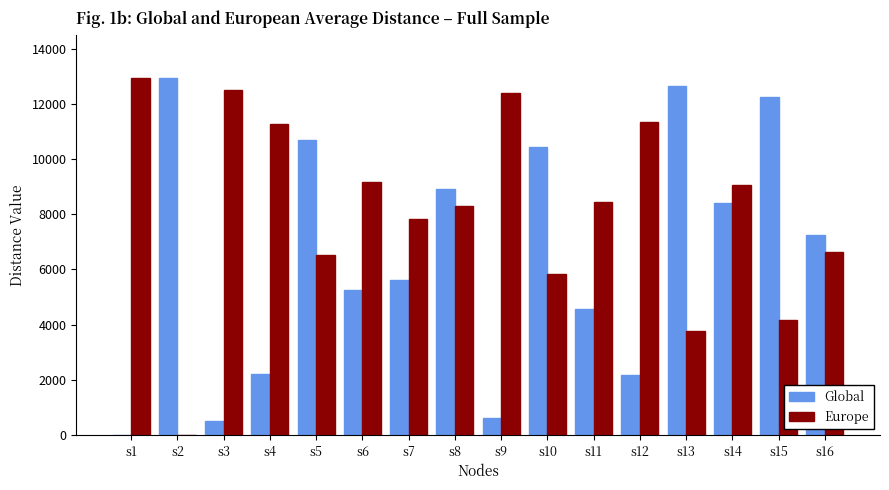

What is the difference between the Global values at s11 and s3?

4046.5